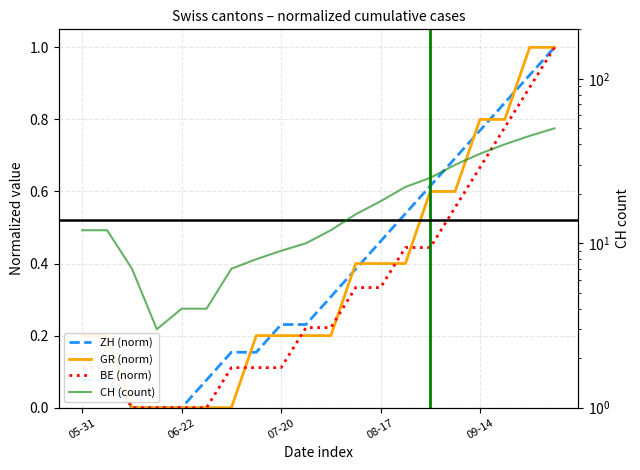

At how many categories does at least one series exceed 38?

3